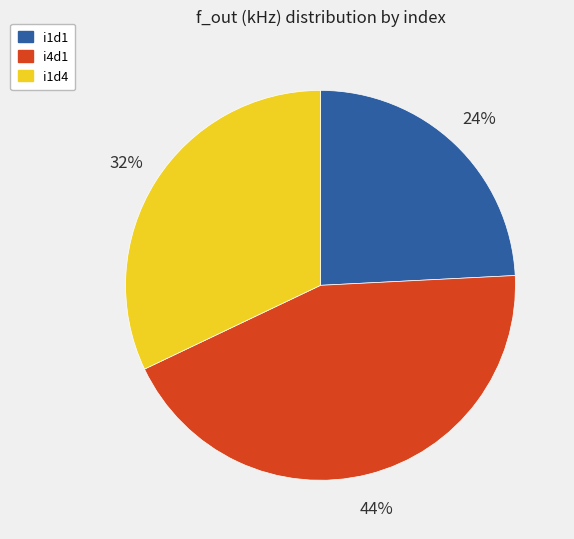

True or false: i1d4 accounts for 32% of the total.

True